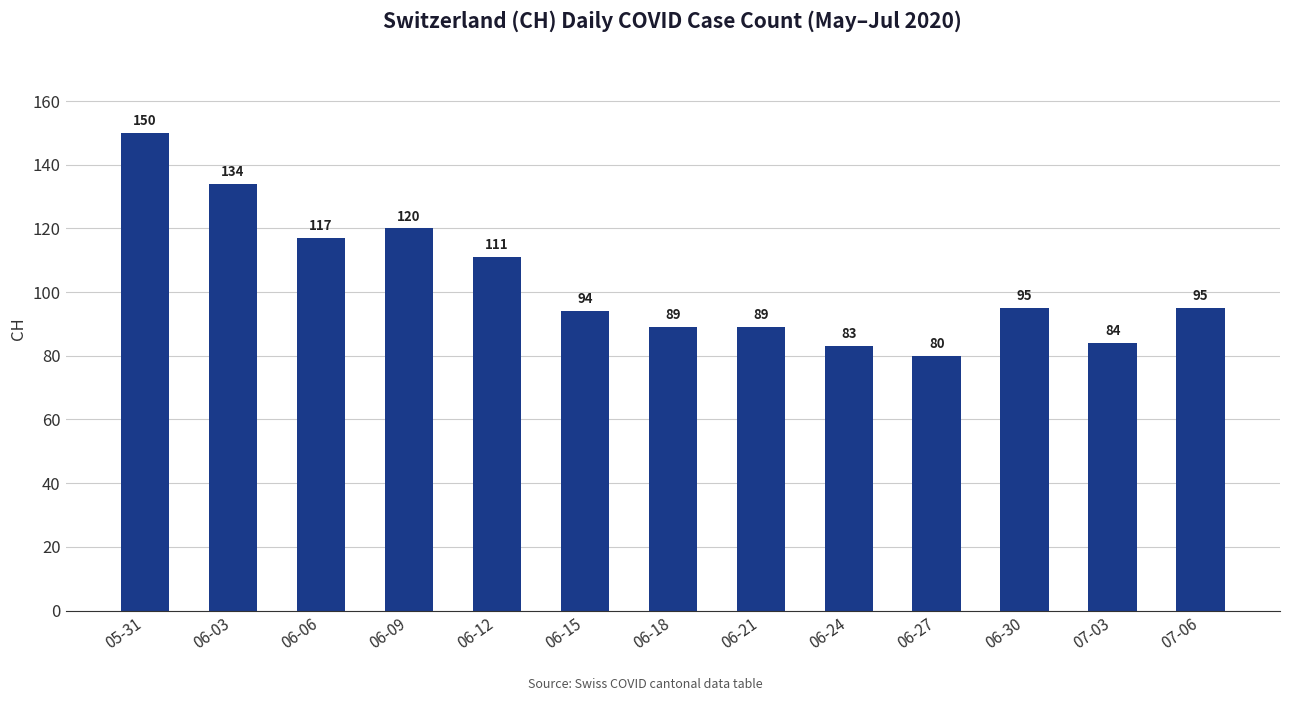

Which label corresponds to the smallest value in the chart?

06-27